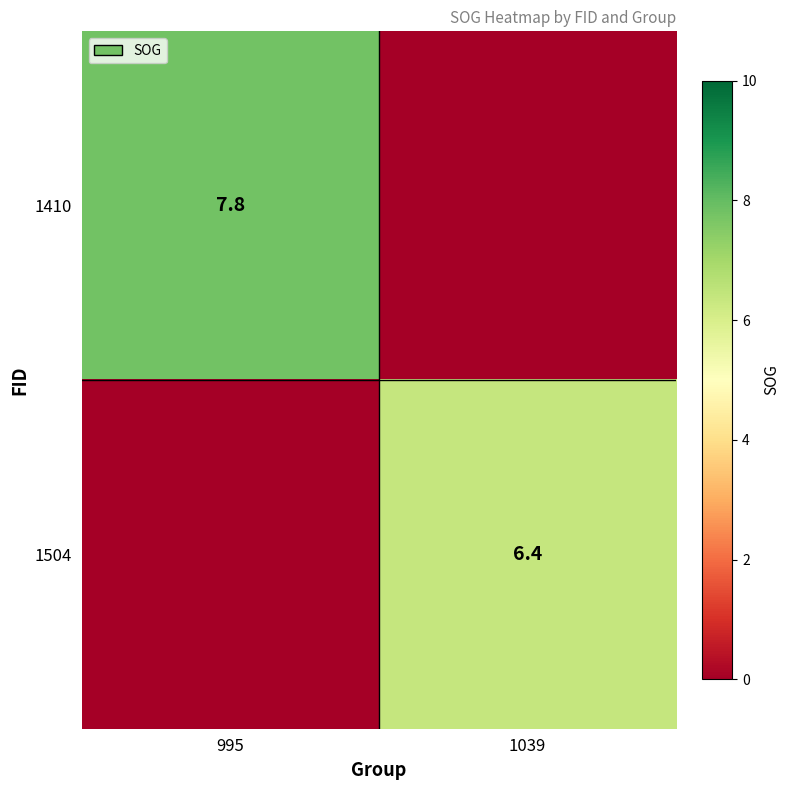

Is it true that 1410 equals 7.8 at 995?

True